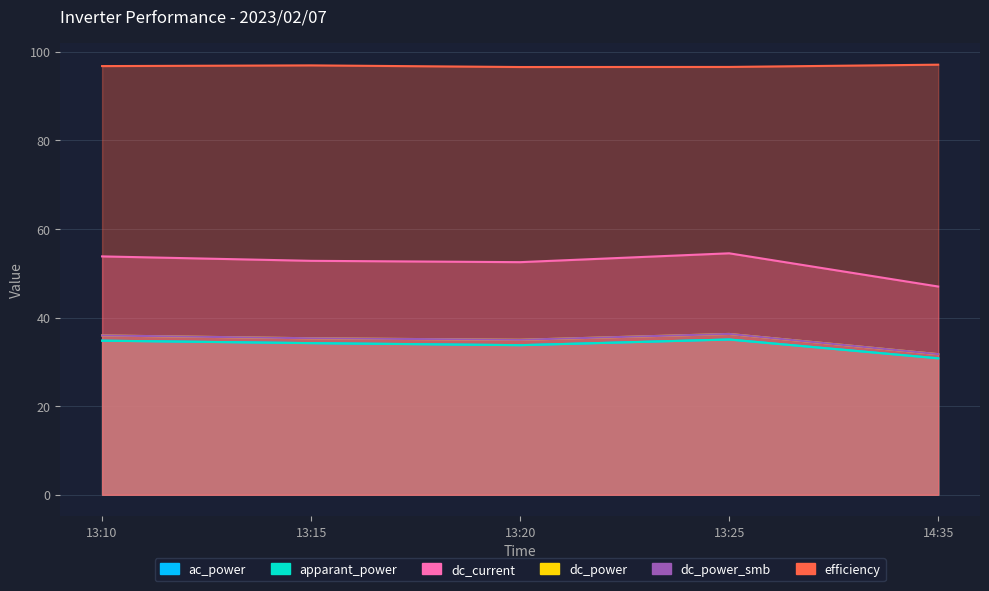

What is the difference between the highest and lowest values at 13:20?

62.8